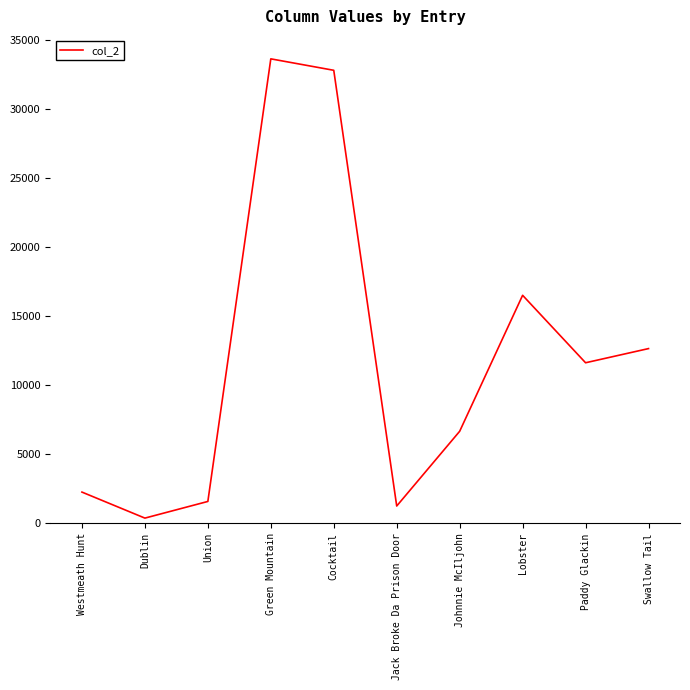

Reading left to right, extract all data points from this chart.

2269	384	1591	33664	32835	1260	6675	16530	11641	12668